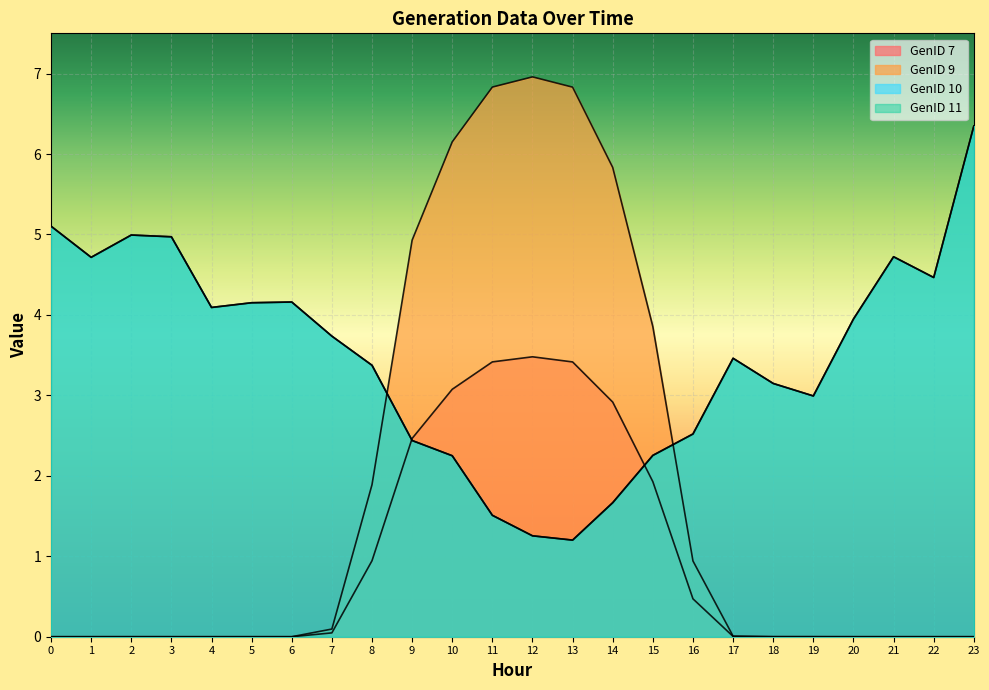

What is the difference between the GenID 7 values at 2 and 8?

0.9